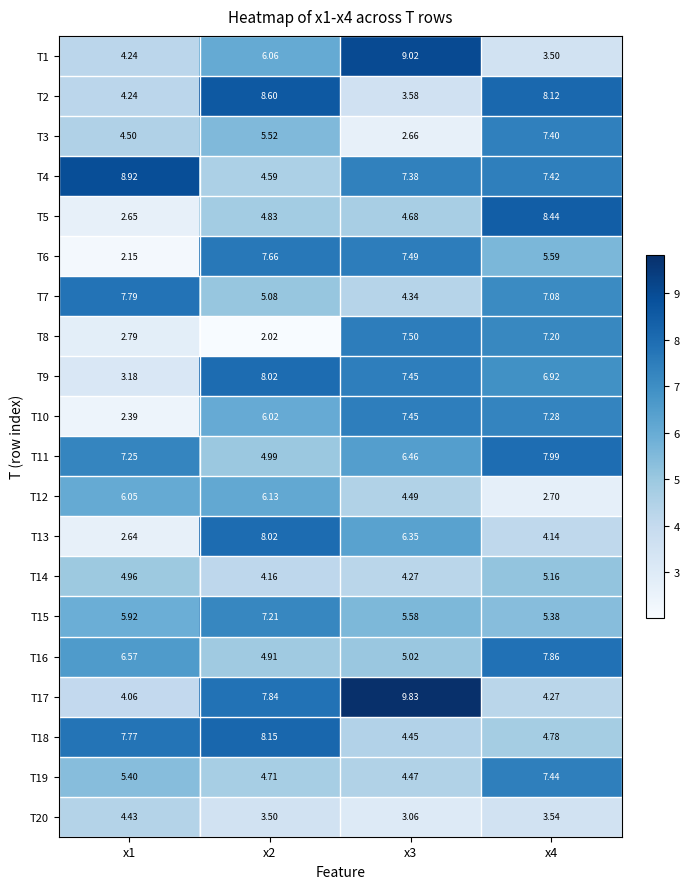

Is the value of T2 at x3 greater than the value of T19 at x4?

No